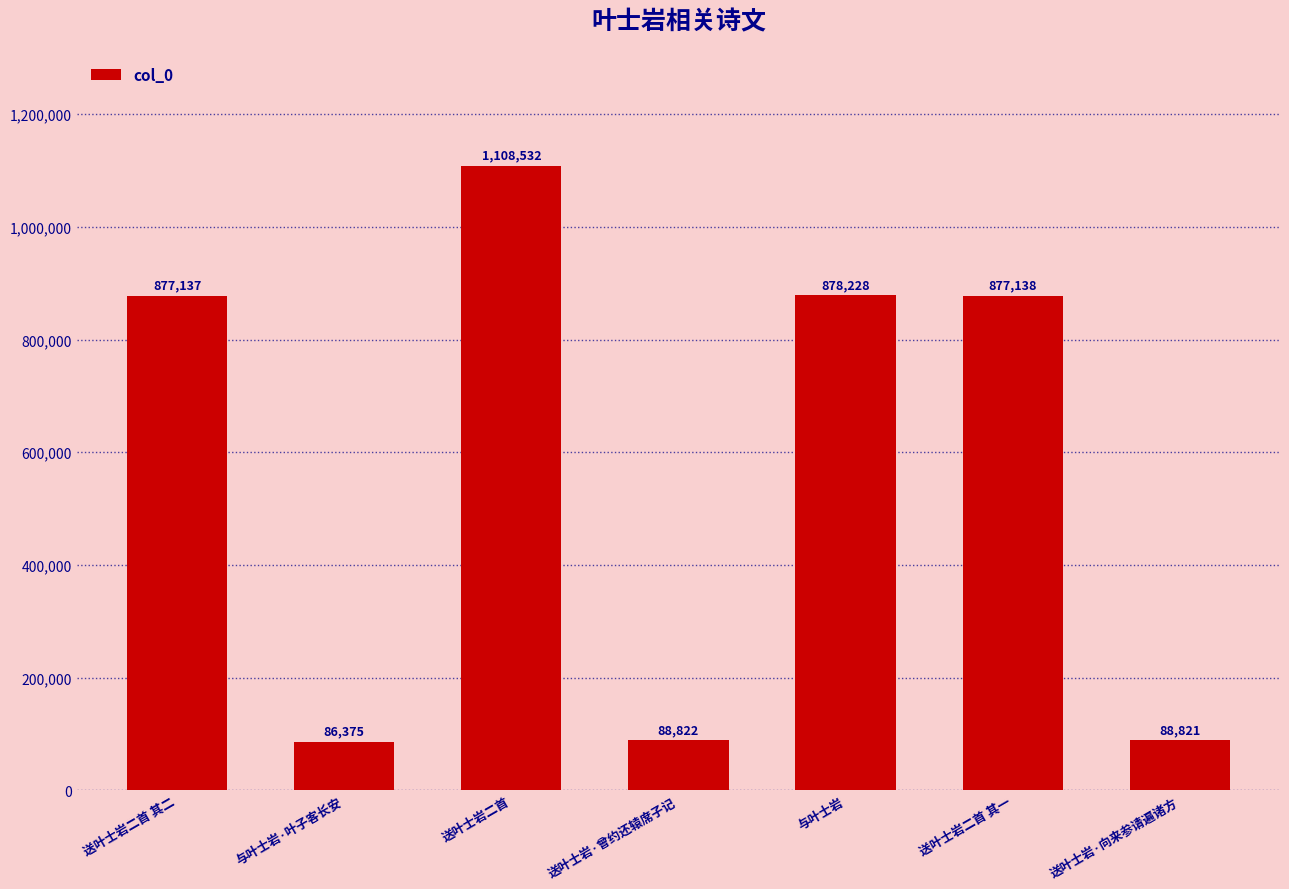

Read the value at 送叶士岩二首 其一.

877138